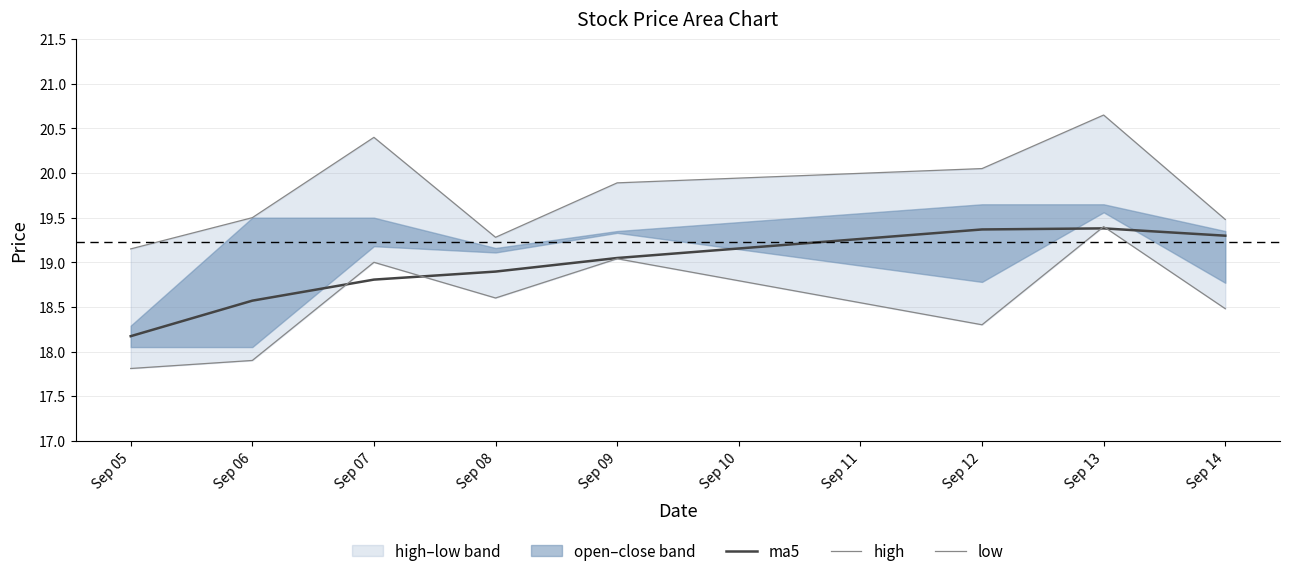

List the series in order of their peak value, highest first.

high, low, ma5